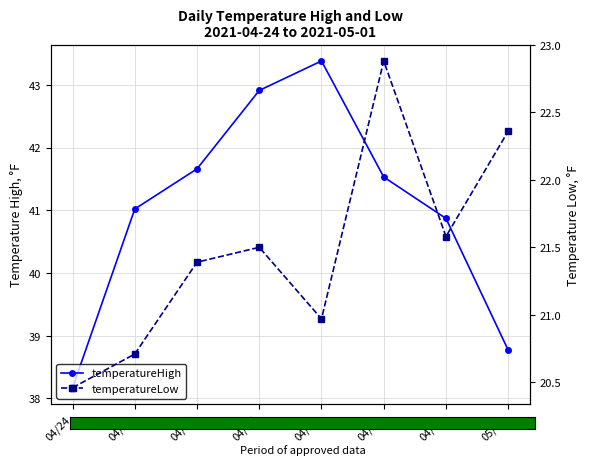

At which label does temperatureHigh reach its minimum?

04/24